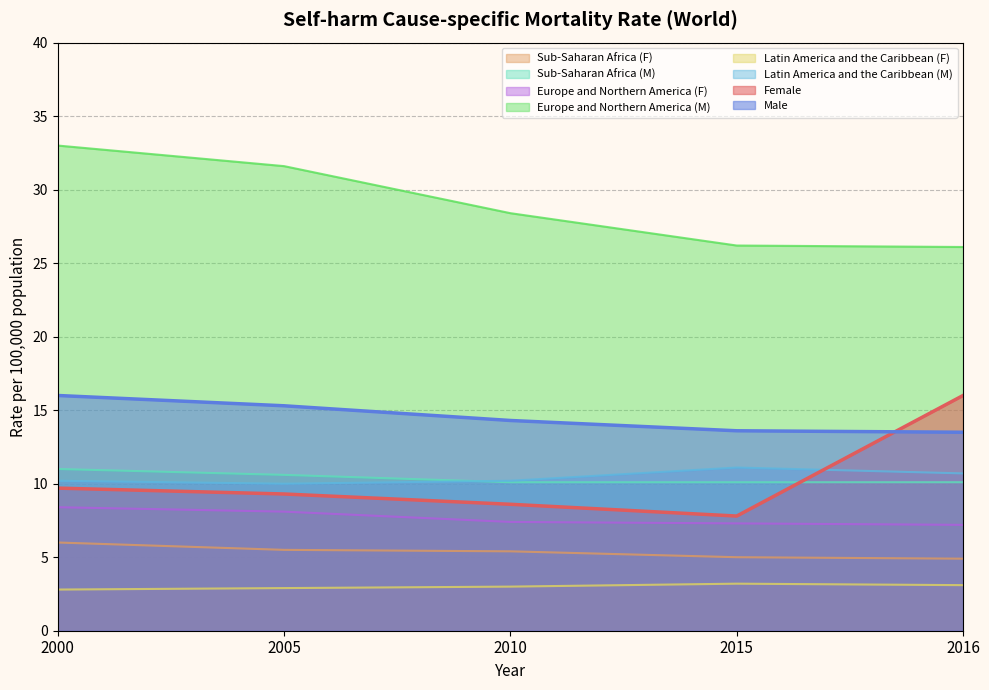

After their last crossing, which series has the higher values: Sub-Saharan Africa (M) or Female?

Female